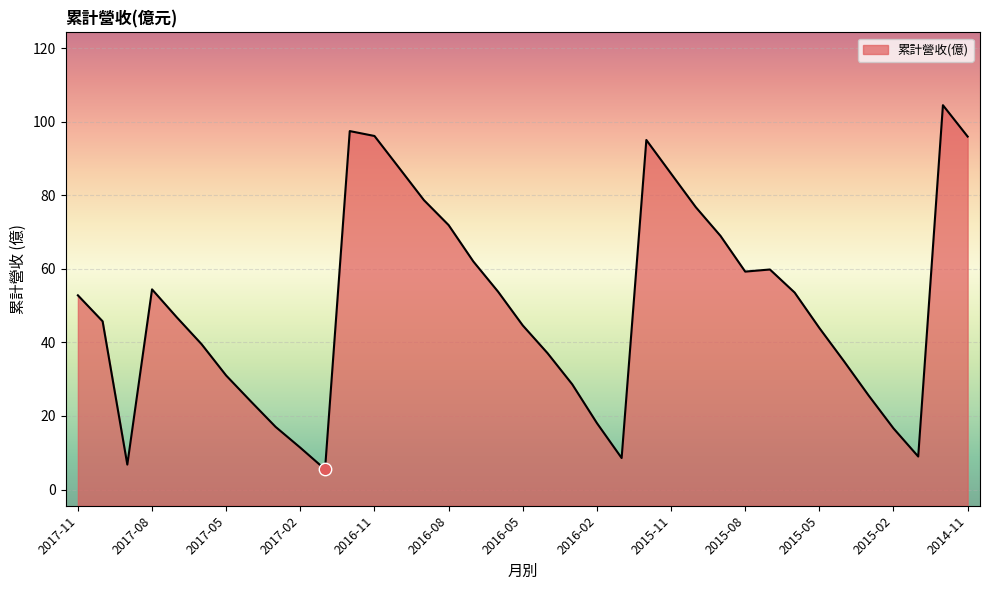

Which has a higher value, 2017-02 or 2017-08?

2017-08